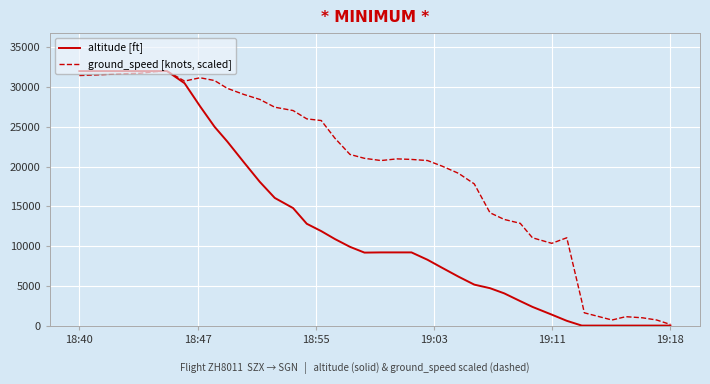

List the series in order of their overall mean, highest first.

ground_speed [knots, scaled], altitude [ft]